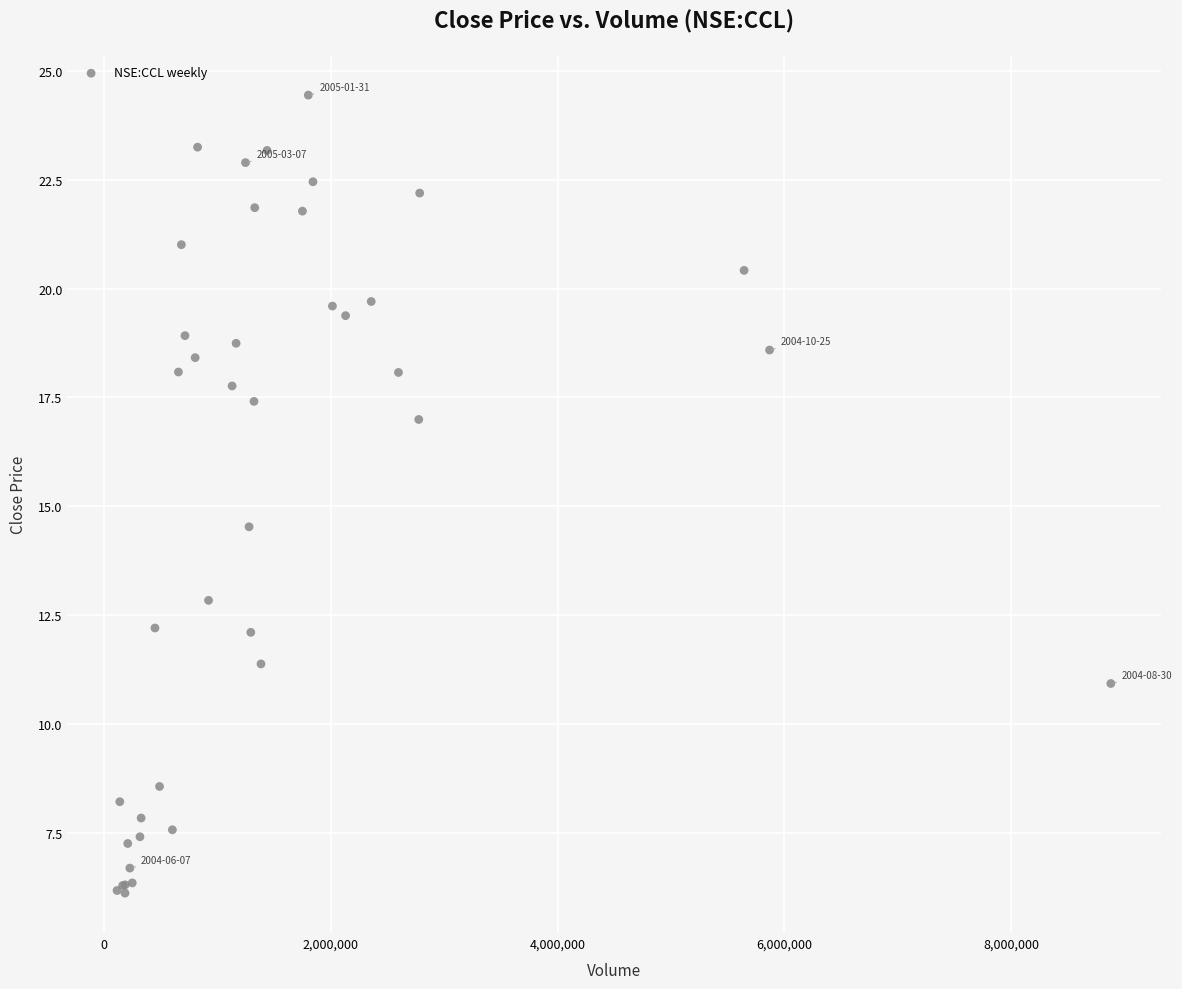

What Y value in the scatter plot is closest to 15?

14.5